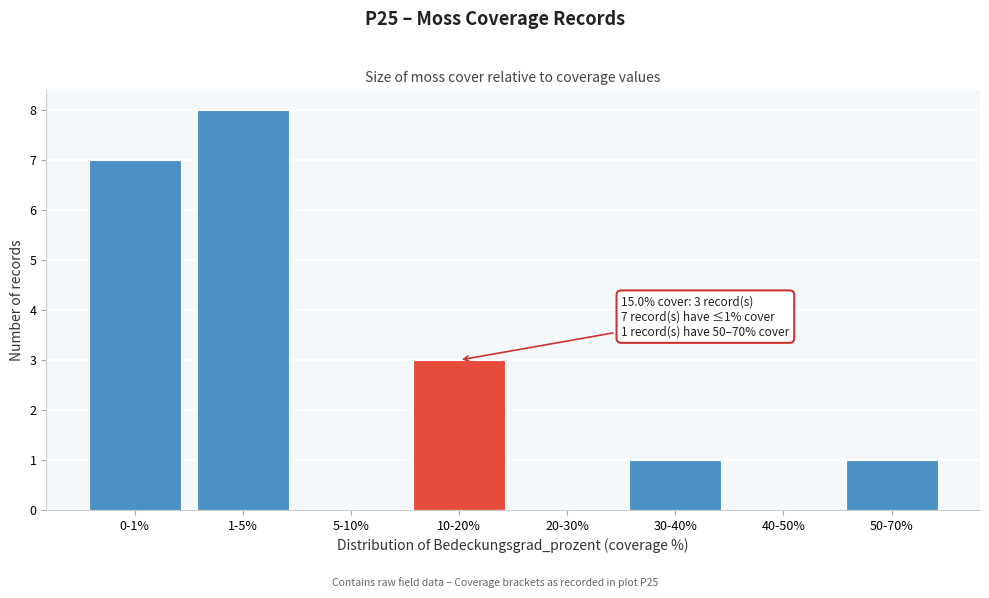

Reading right to left, list all the values displayed in this chart.

50-70%=1	40-50%=0	30-40%=1	20-30%=0	10-20%=3	5-10%=0	1-5%=8	0-1%=7